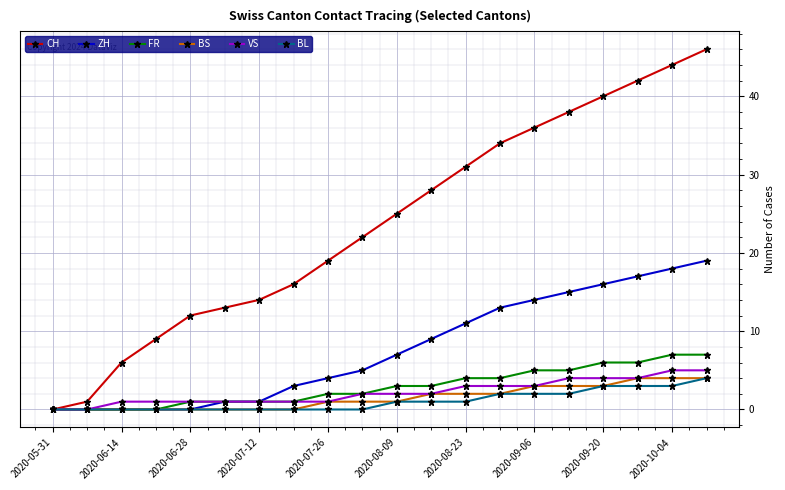

Which series has the widest spread of values?

CH